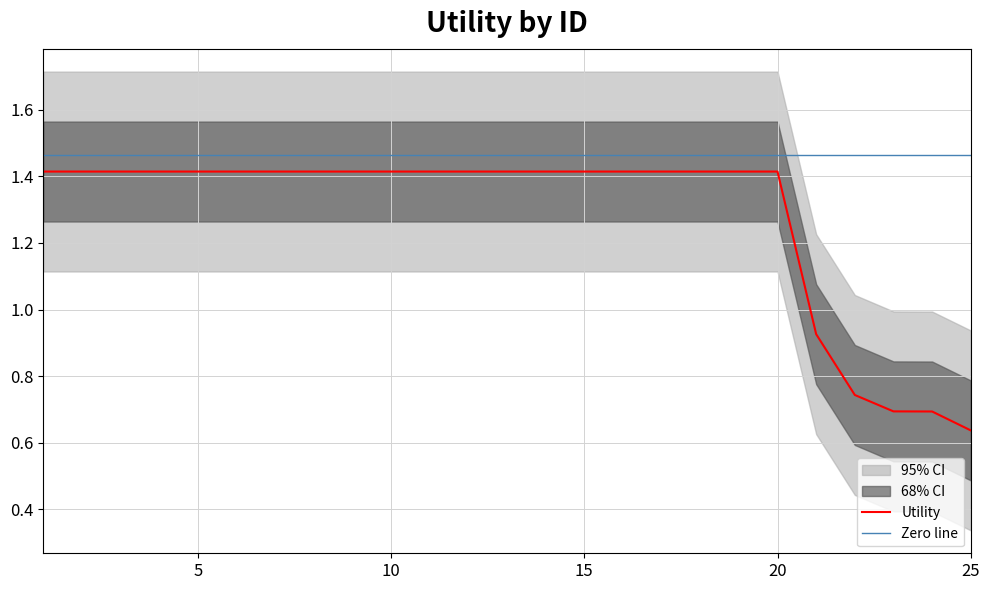

What is the average value?

1.3